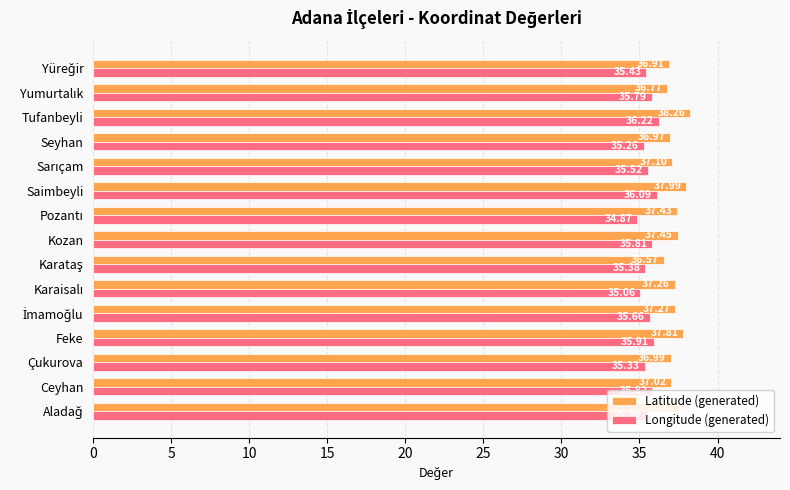

At which label does Latitude (generated) reach its peak?

Tufanbeyli